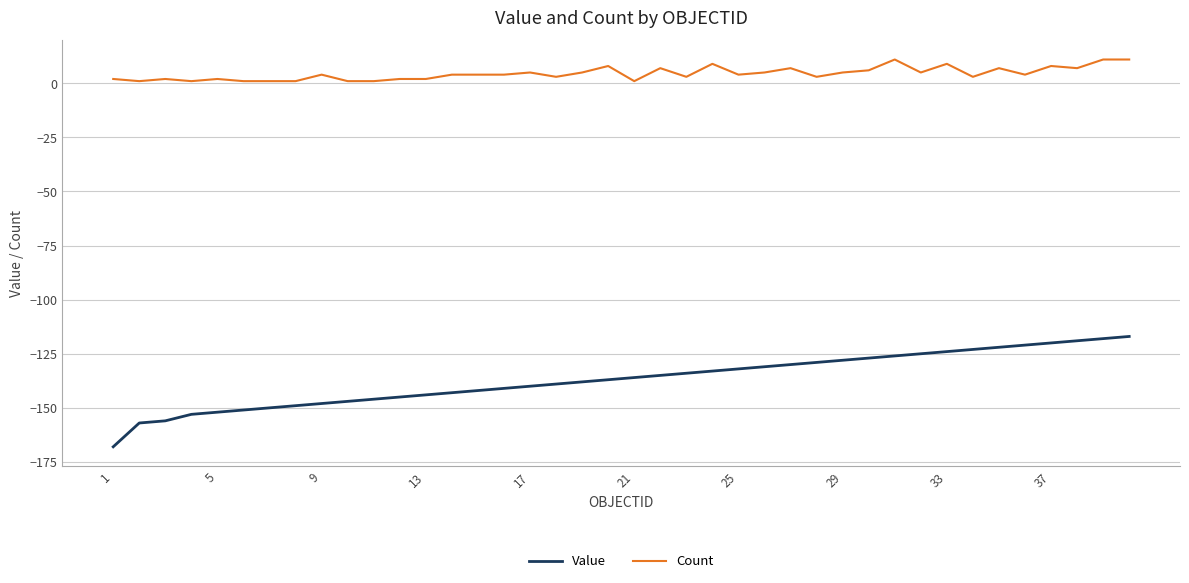

True or false: Value and Count intersect in this chart.

False